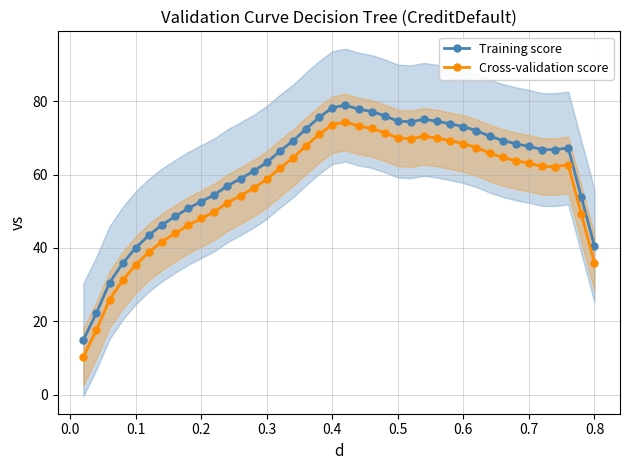

Does the chart have visible grid lines?

Yes